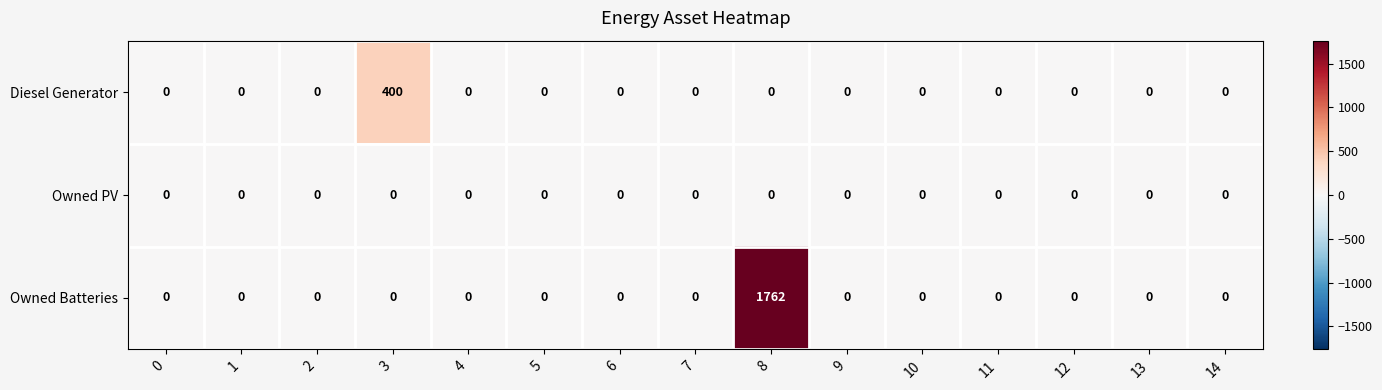

Is it true that Owned Batteries equals 0 at 3?

True